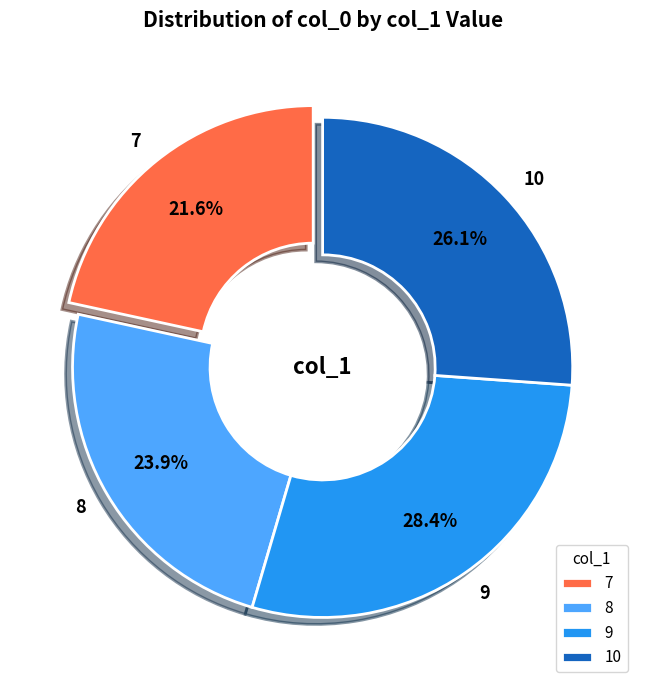

Which has a higher value, 10 or 8?

10